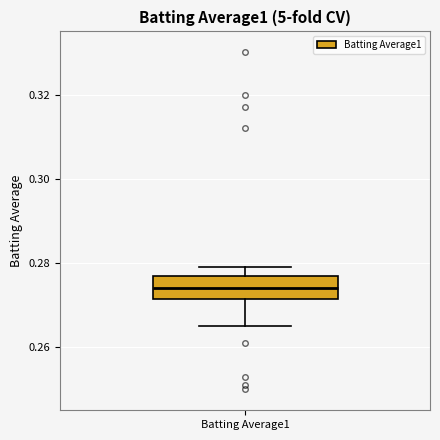

Where does the lower whisker of the box for Batting Average1 end on the y-axis? The values are not printed on the chart, so give them approximately, as read against the axis.

0.266